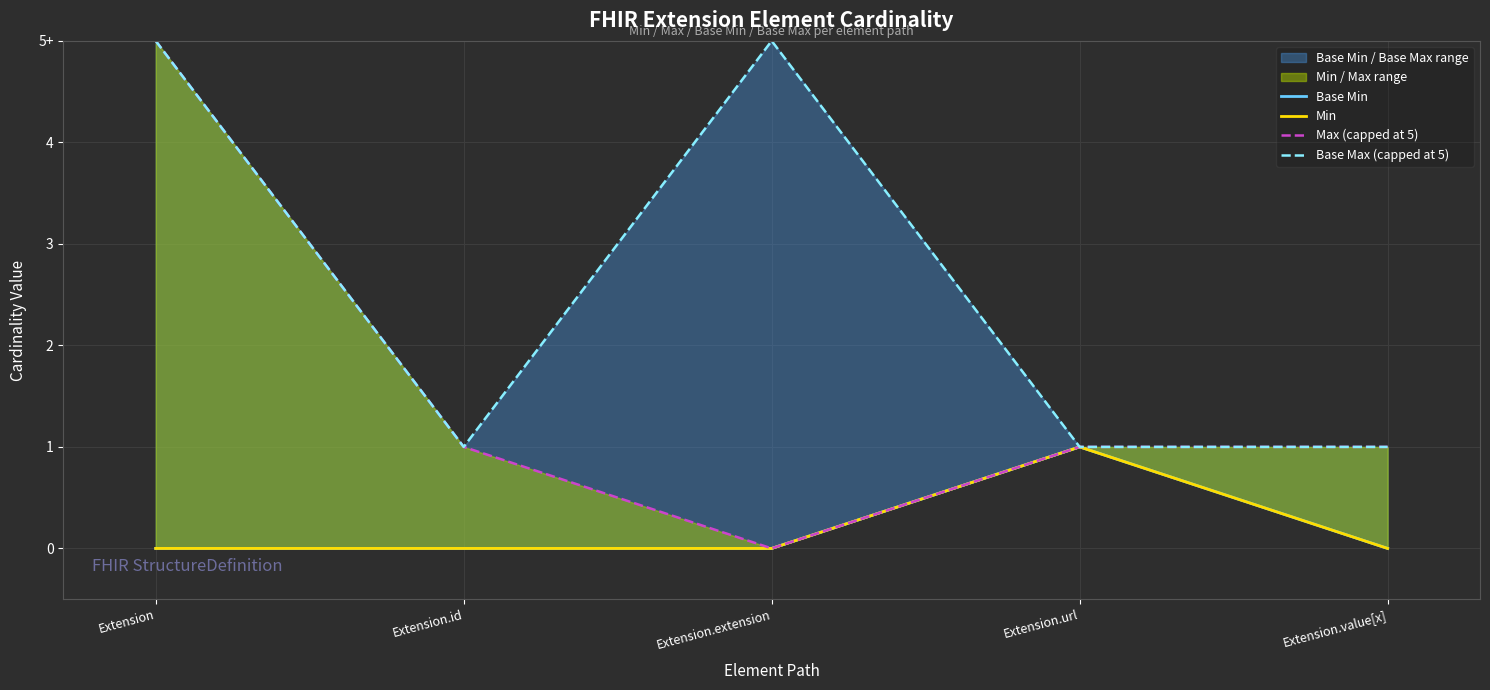

Which series has the largest total across all categories?

Base Max (capped at 5)